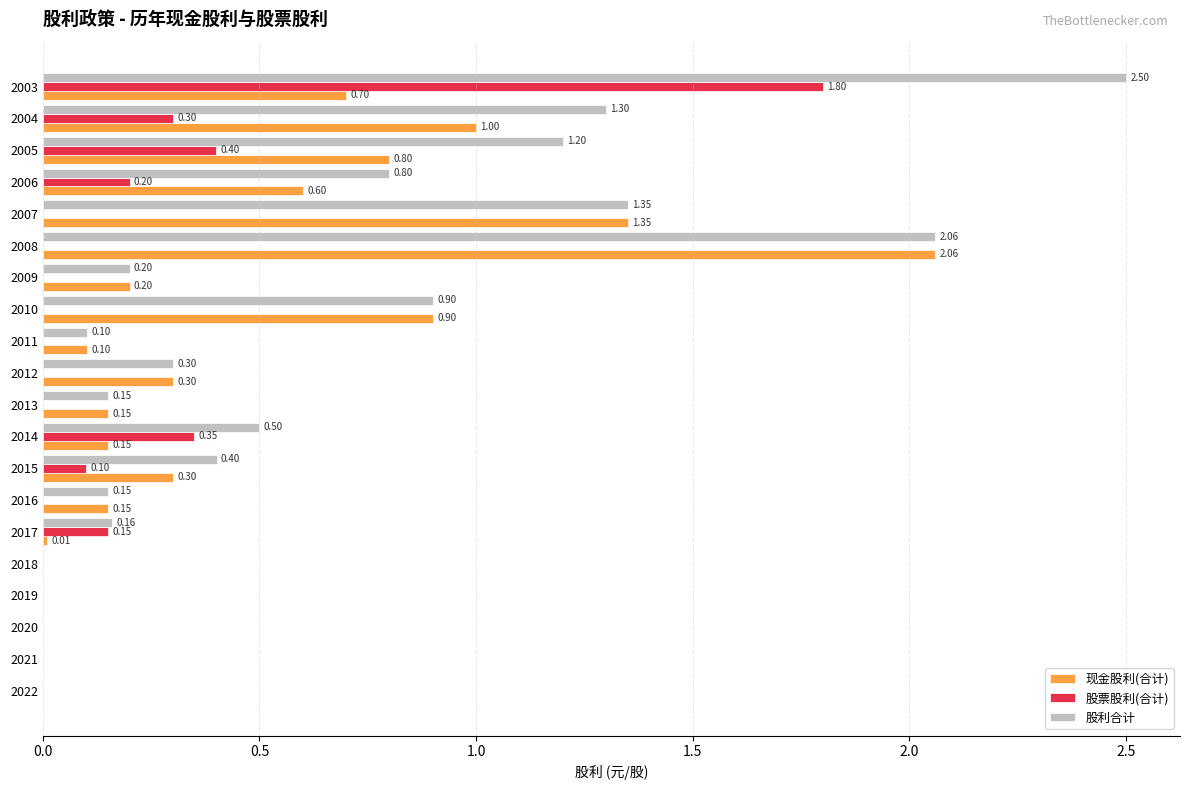

What is the sum of all 现金股利(合计) values?

8.8